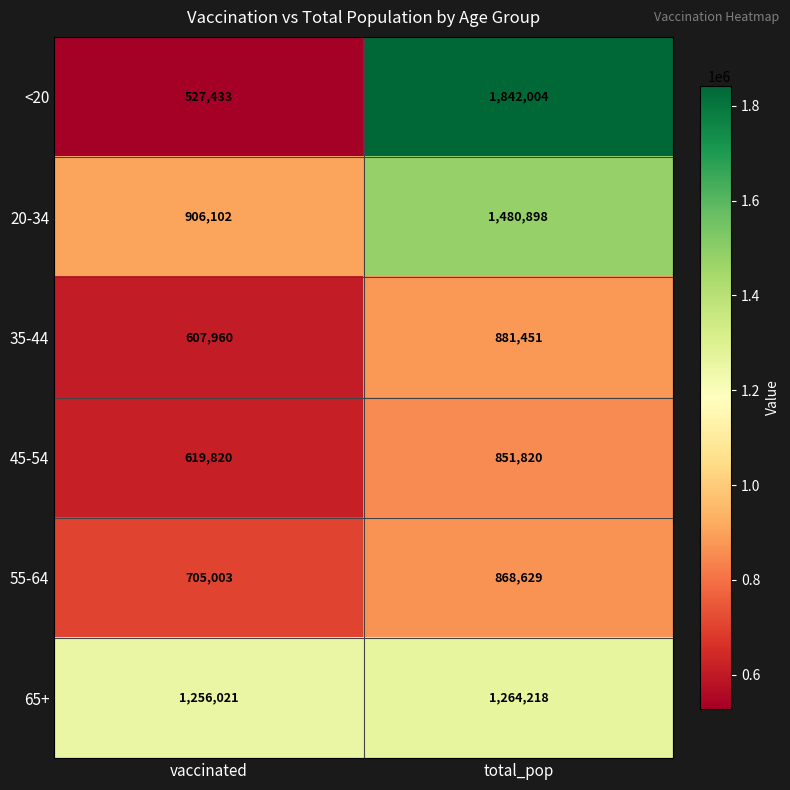

At which category is the sum across all series the highest?

total_pop